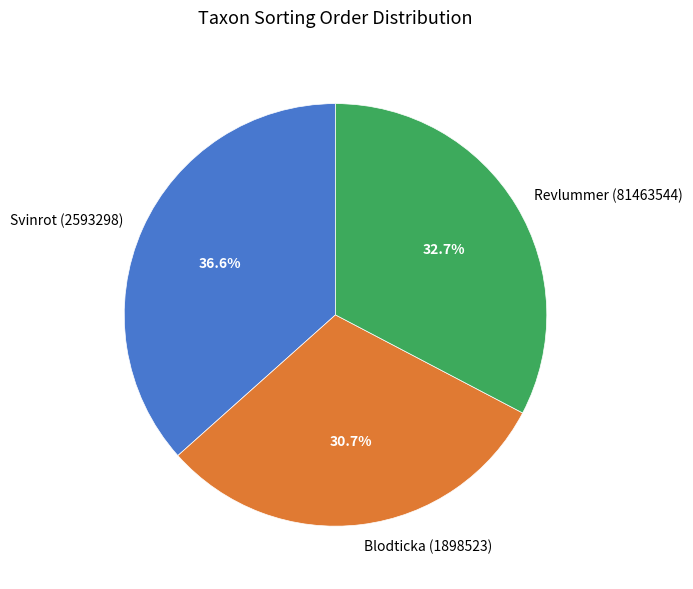

Which slice is the smallest?

Blodticka (1898523)